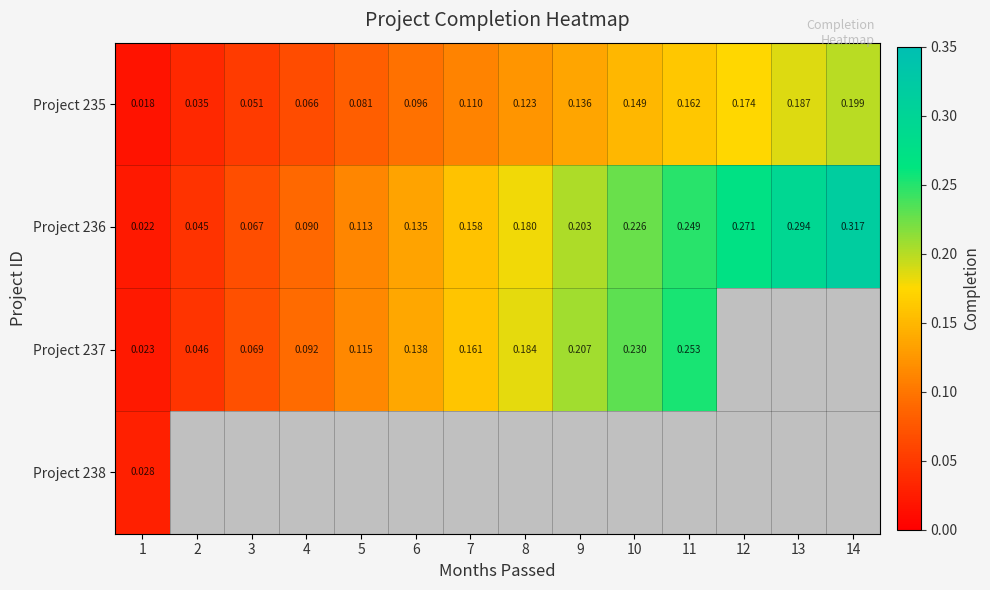

Is the value of Project 235 at 14 greater than the value of Project 236 at 11?

No